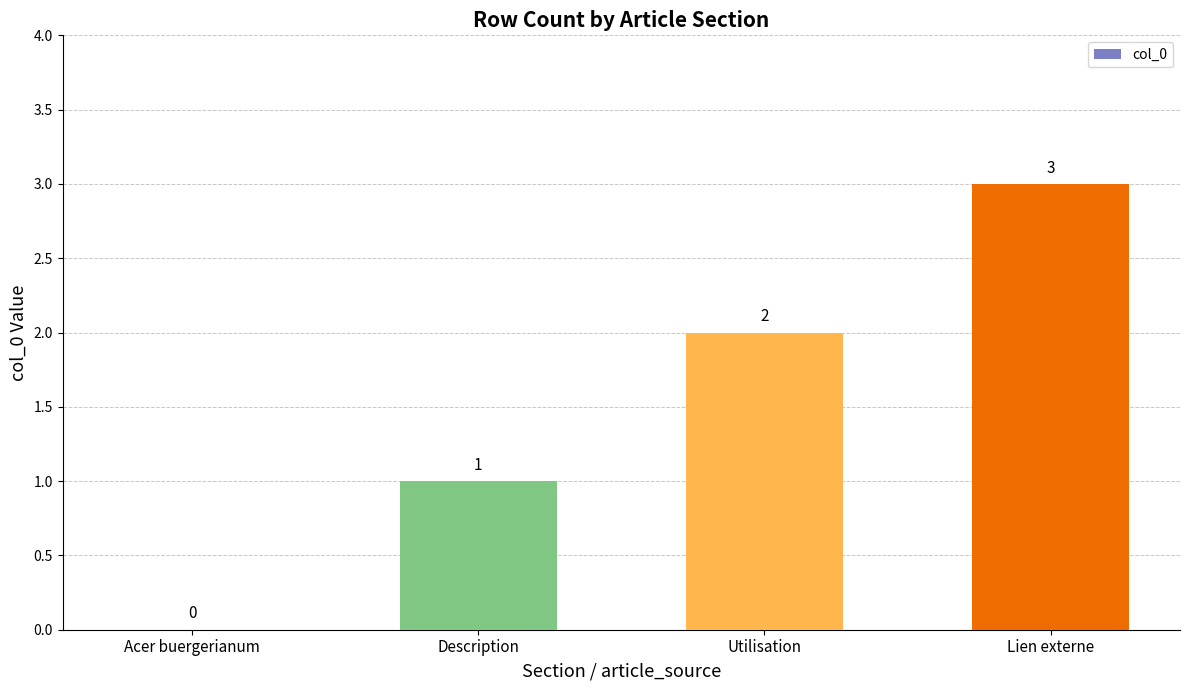

What is the sum of the values at Description and Acer buergerianum?

1